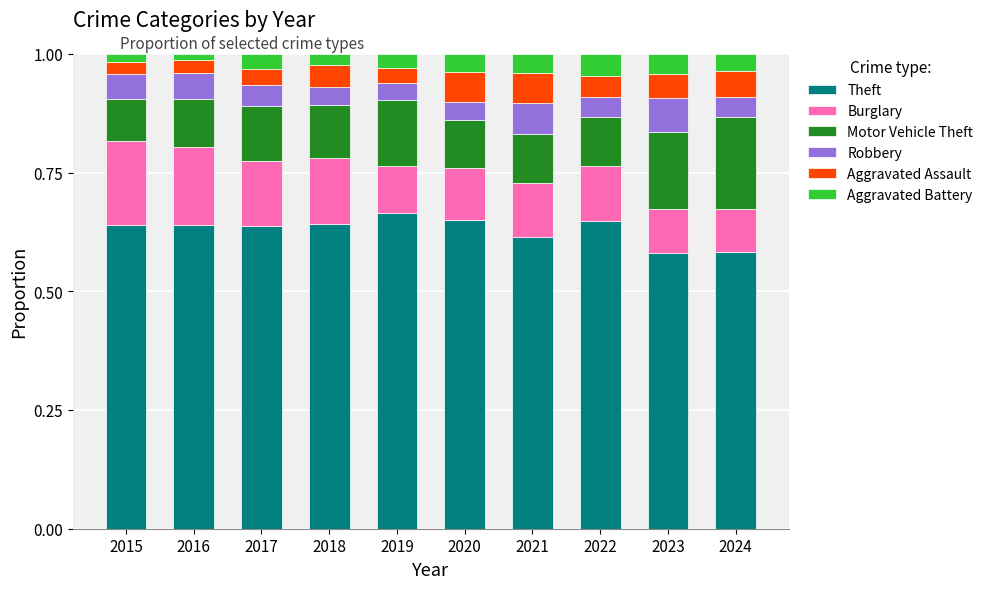

What are all the series names shown in the legend?

Theft, Burglary, Motor Vehicle Theft, Robbery, Aggravated Assault, Aggravated Battery